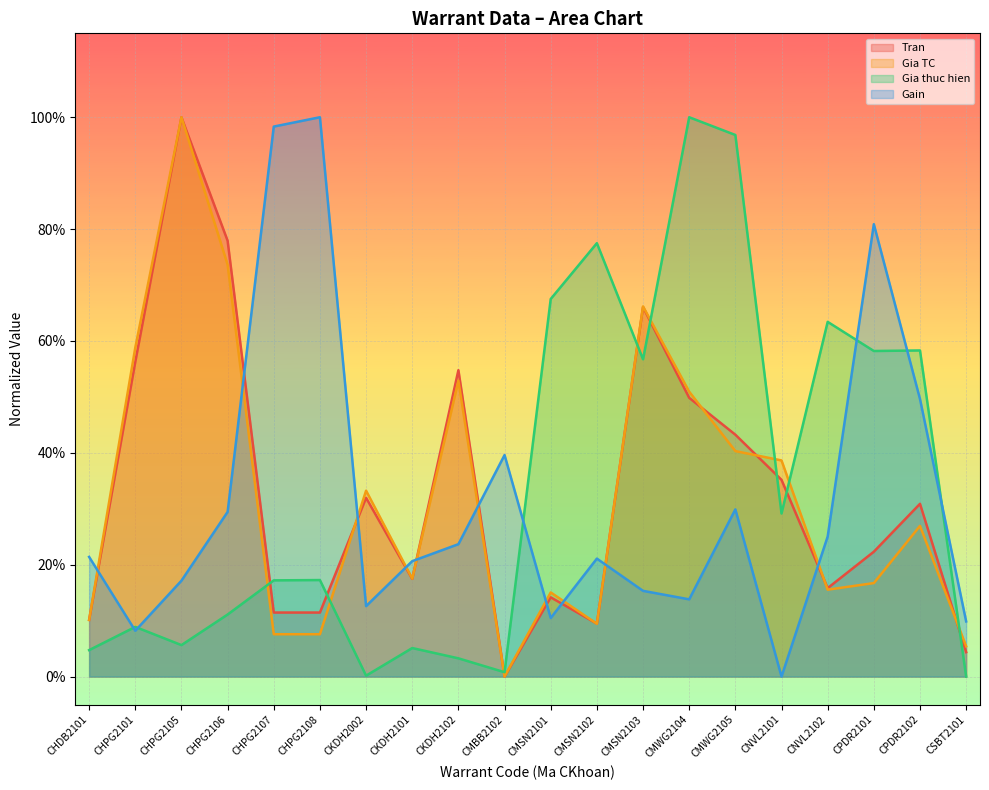

What is the total value across all series at CHDB2101?

0.5